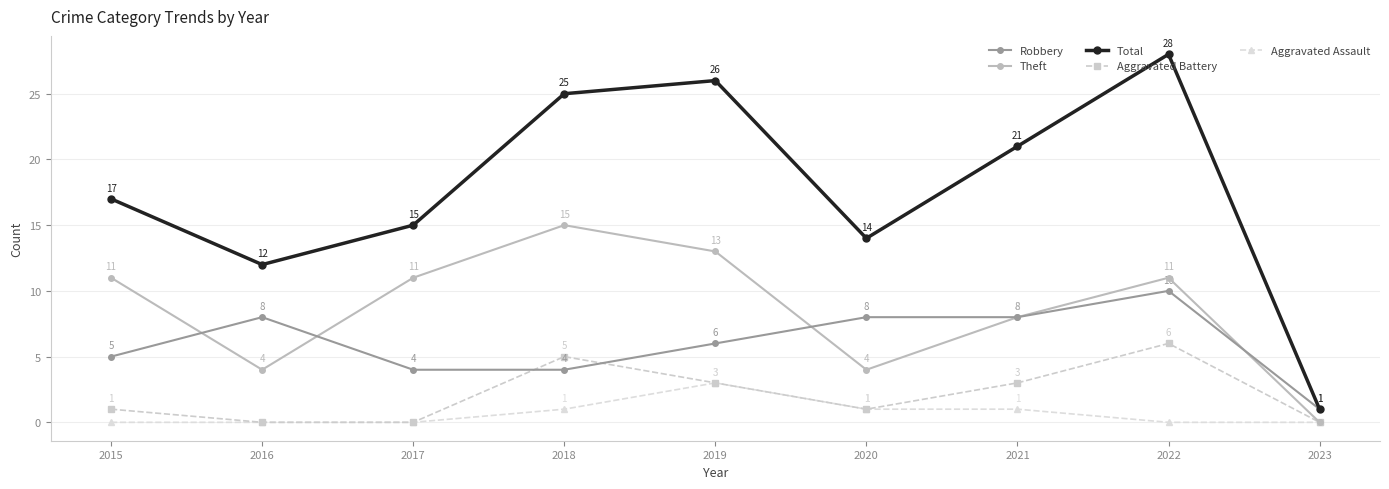

Is it true that Aggravated Assault equals 1 at 2017?

False